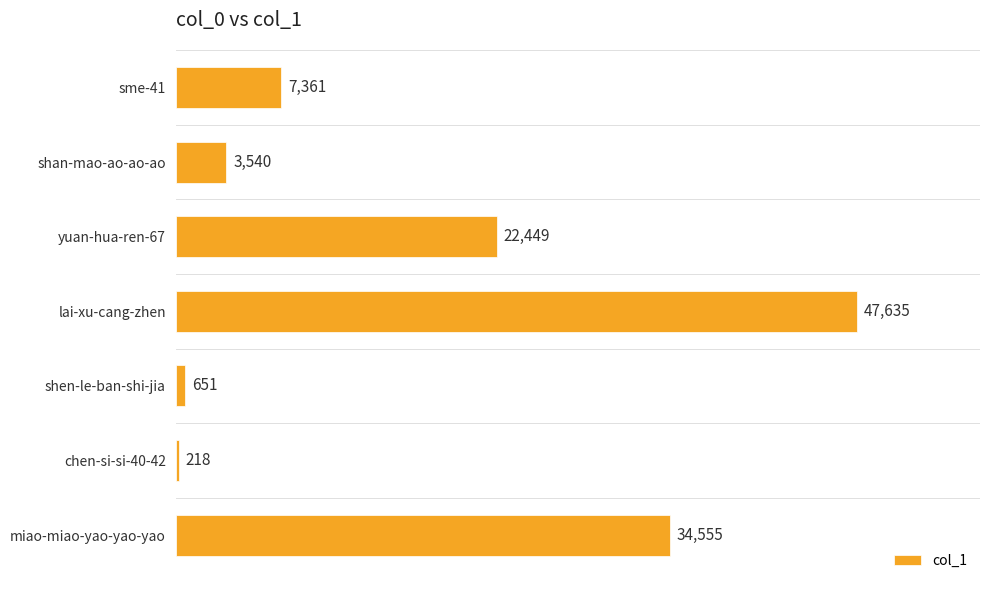

Count the number of categories in the chart.

7